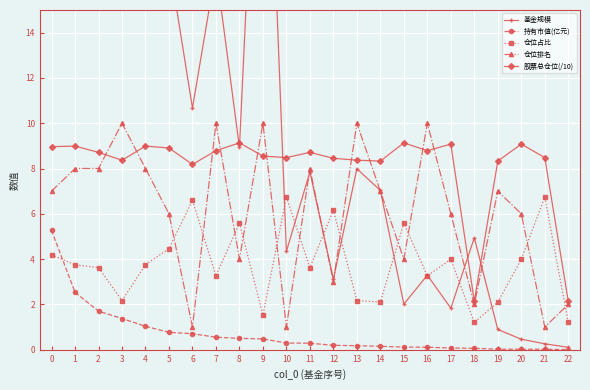

True or false: 股票总仓位(/10) has a value of 3.2 at 18.

False